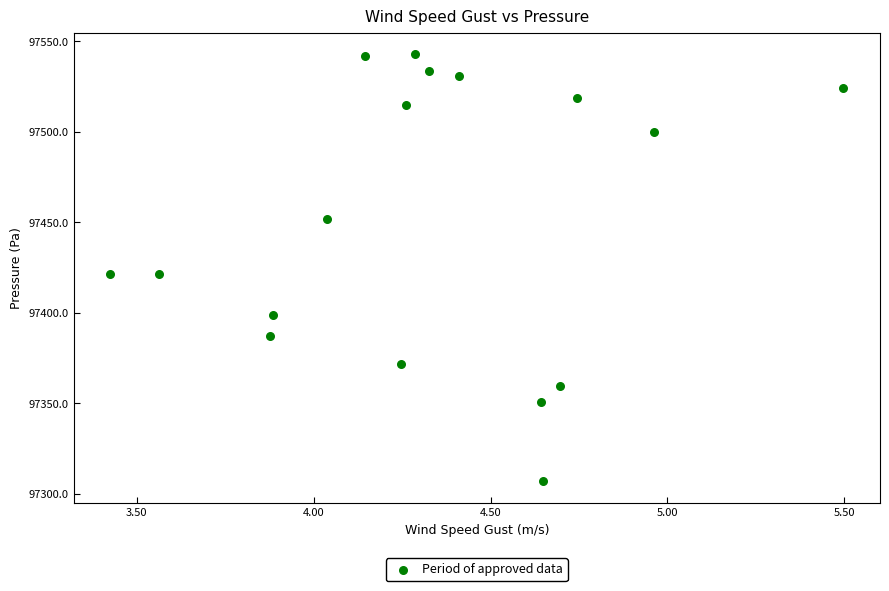

What is the range of Y values (max minus min)?

236.2